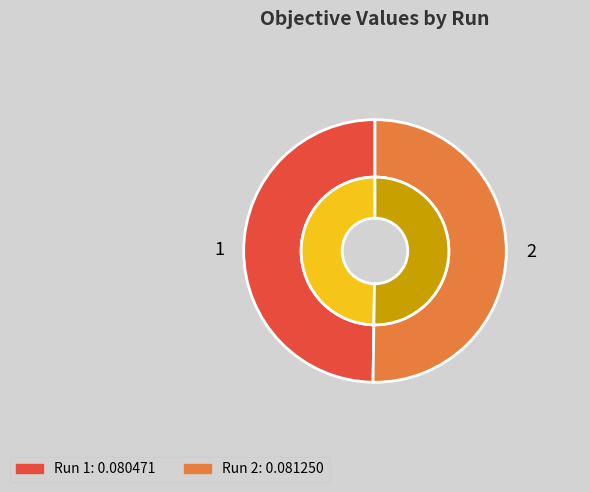

Which slice is the smallest?

1